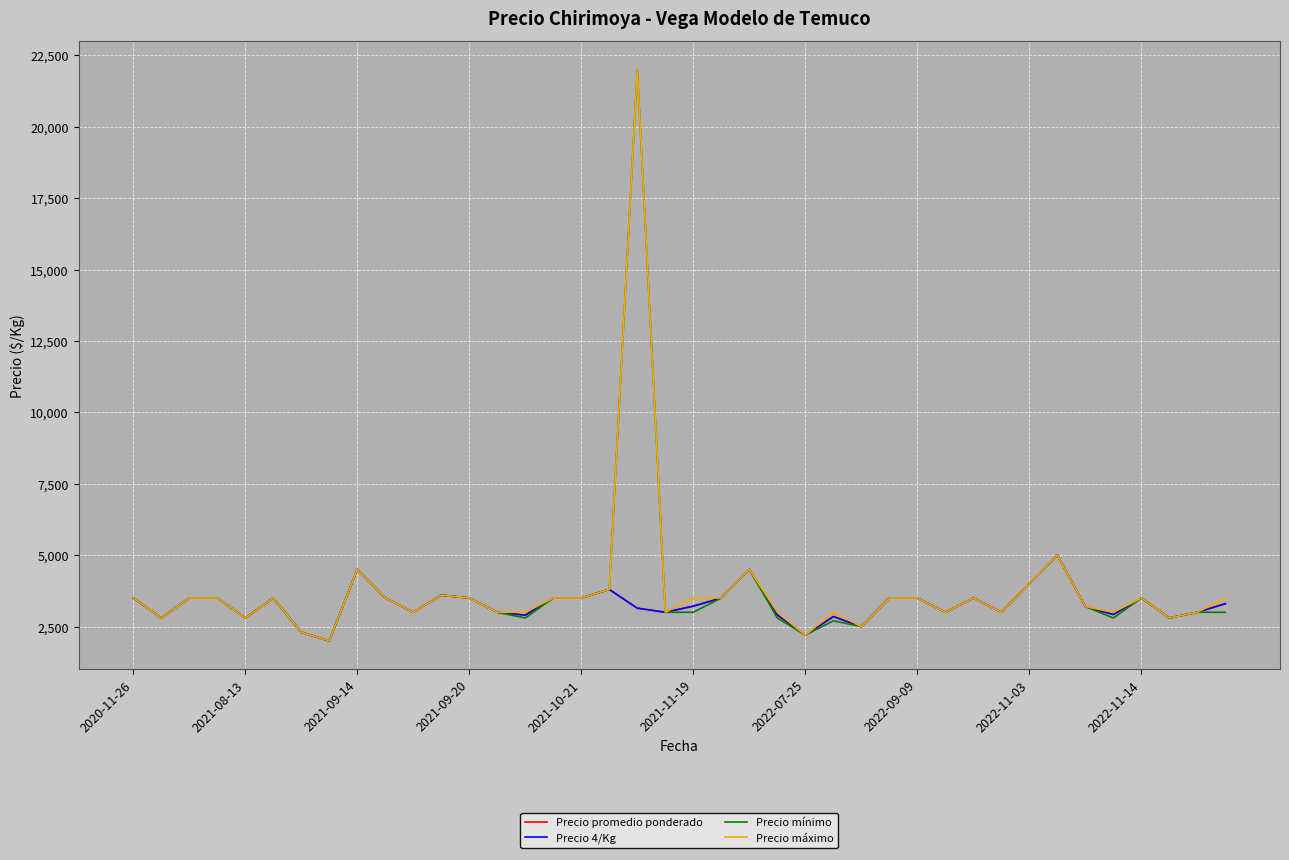

What is the value of the Precio 4/Kg point at the 38th from the left?

2800